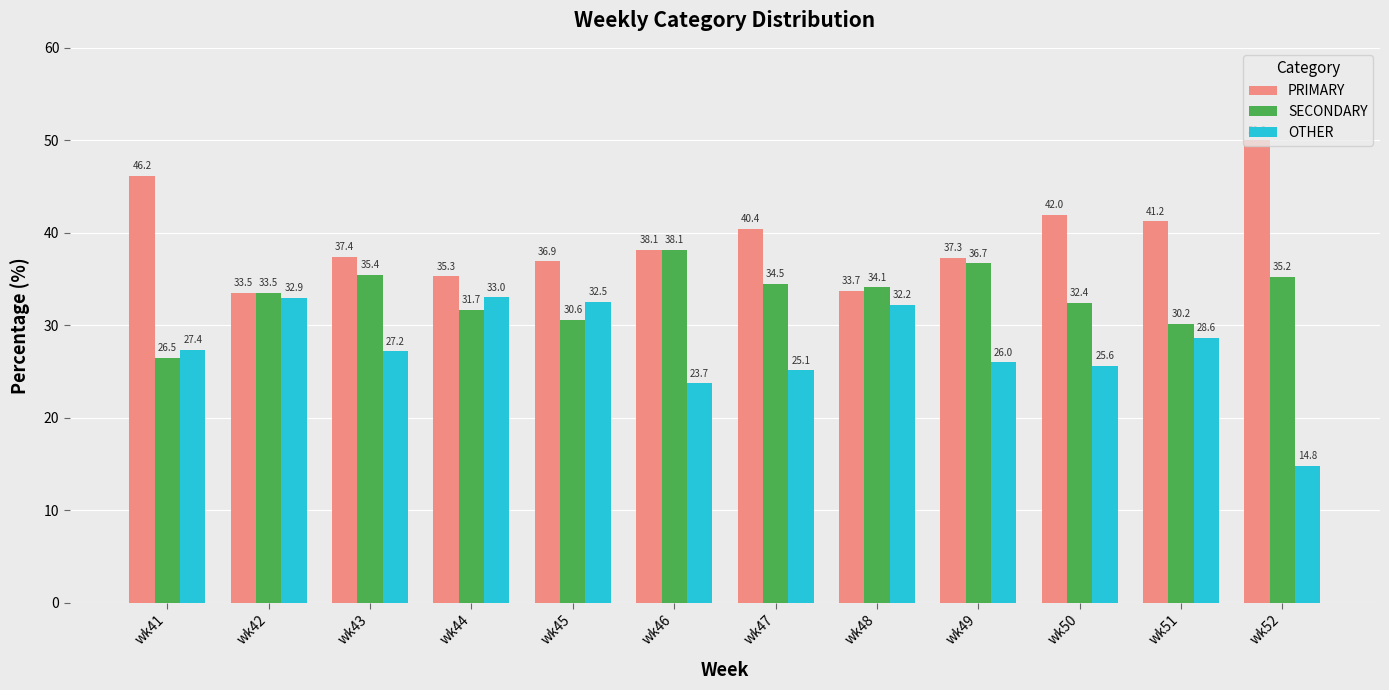

What is the sum of the OTHER values at wk44 and wk43?

60.2